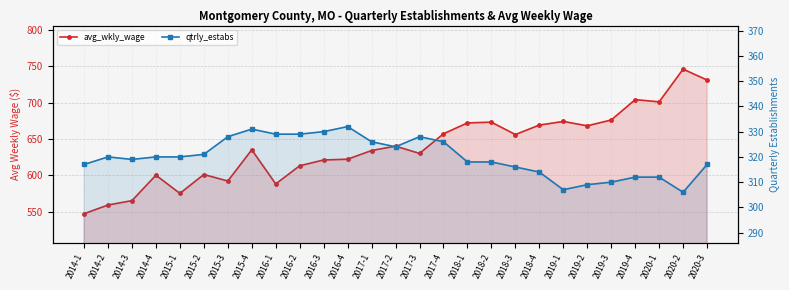

Reading left to right, transcribe all the data shown in this chart.

avg_wkly_wage: 547	559	565	600	575	601	592	635	588	613	621	622	634	640	630	657	672	673	656	669	674	668	676	704	701	746	731
qtrly_estabs: 317	320	319	320	320	321	328	331	329	329	330	332	326	324	328	326	318	318	316	314	307	309	310	312	312	306	317